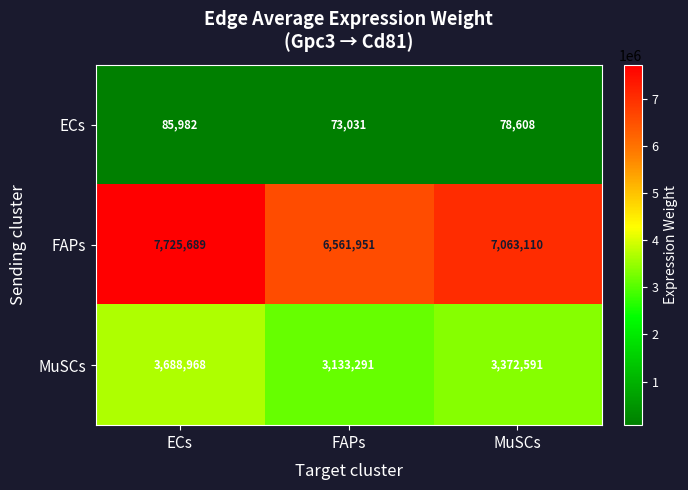

How many data points in ECs are less than 78608?

1